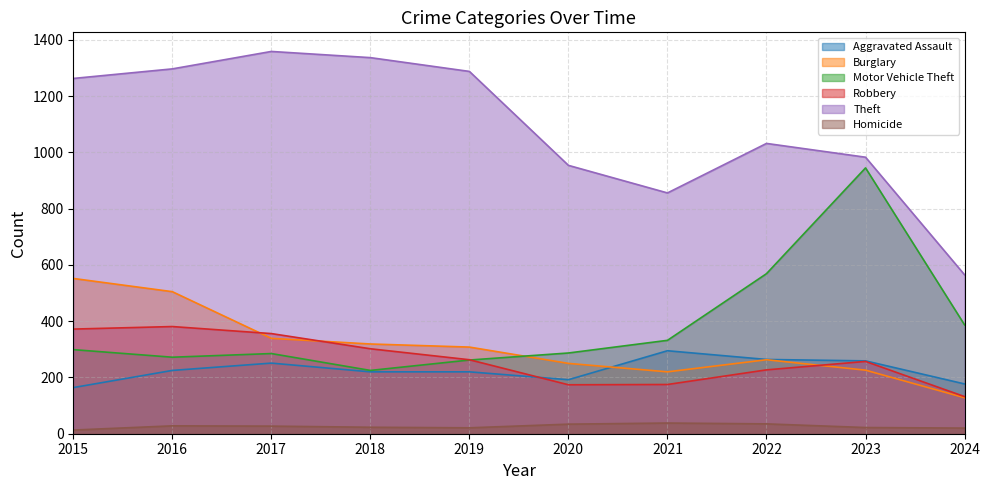

Reading right to left, what are all the values shown in this chart?

Aggravated Assault: 2024=177	2023=259	2022=264	2021=295	2020=192	2019=220	2018=220	2017=251	2016=225	2015=164
Burglary: 2024=128	2023=226	2022=263	2021=220	2020=250	2019=308	2018=319	2017=339	2016=505	2015=552
Motor Vehicle Theft: 2024=387	2023=945	2022=569	2021=332	2020=287	2019=262	2018=225	2017=285	2016=272	2015=299
Robbery: 2024=132	2023=257	2022=227	2021=175	2020=174	2019=263	2018=302	2017=356	2016=381	2015=372
Theft: 2024=565	2023=983	2022=1032	2021=856	2020=954	2019=1288	2018=1337	2017=1359	2016=1297	2015=1263
Homicide: 2024=20	2023=22	2022=35	2021=38	2020=34	2019=21	2018=23	2017=27	2016=28	2015=13